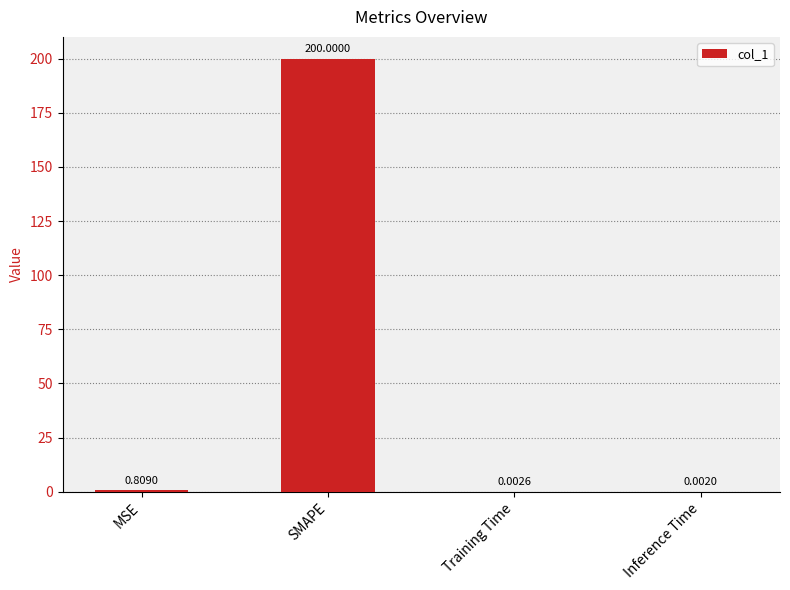

What is the sum of all values?

200.8